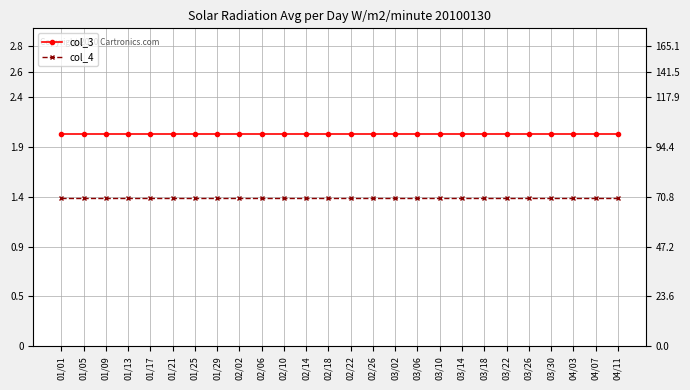

Is this an area chart (filled region under the line)?

No